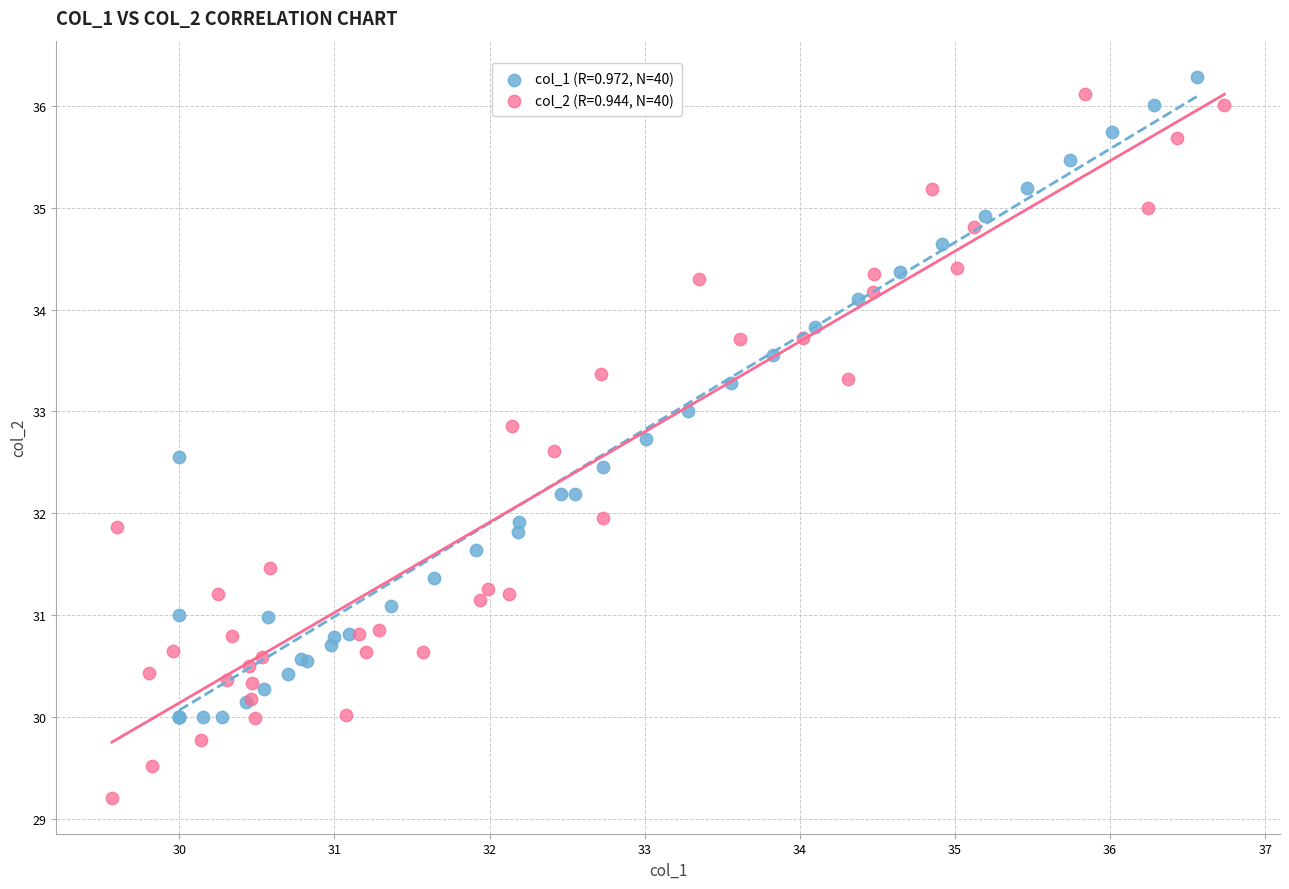

Which series contains the lowest Y value?

col_2 (R=0.944, N=40)